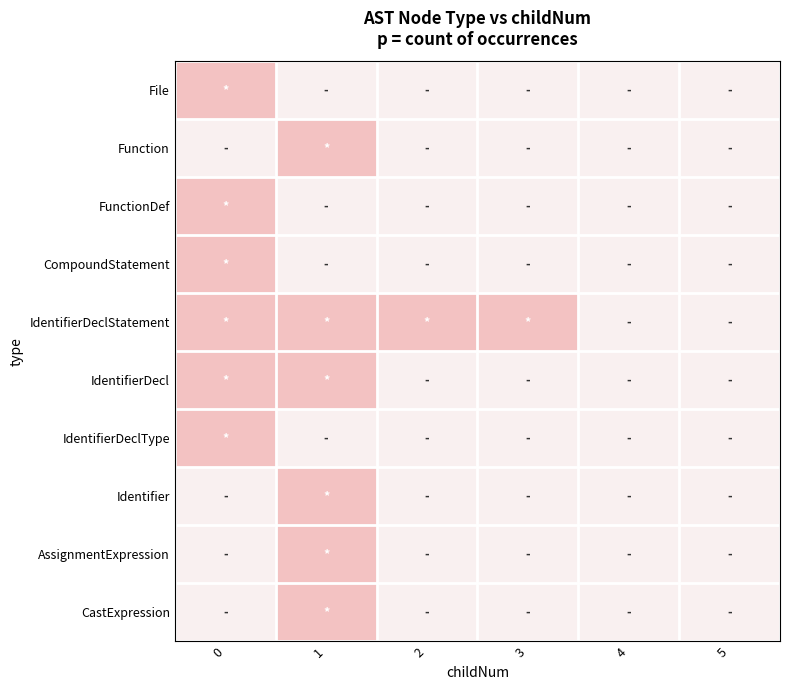

How many series are shown in this chart?

10